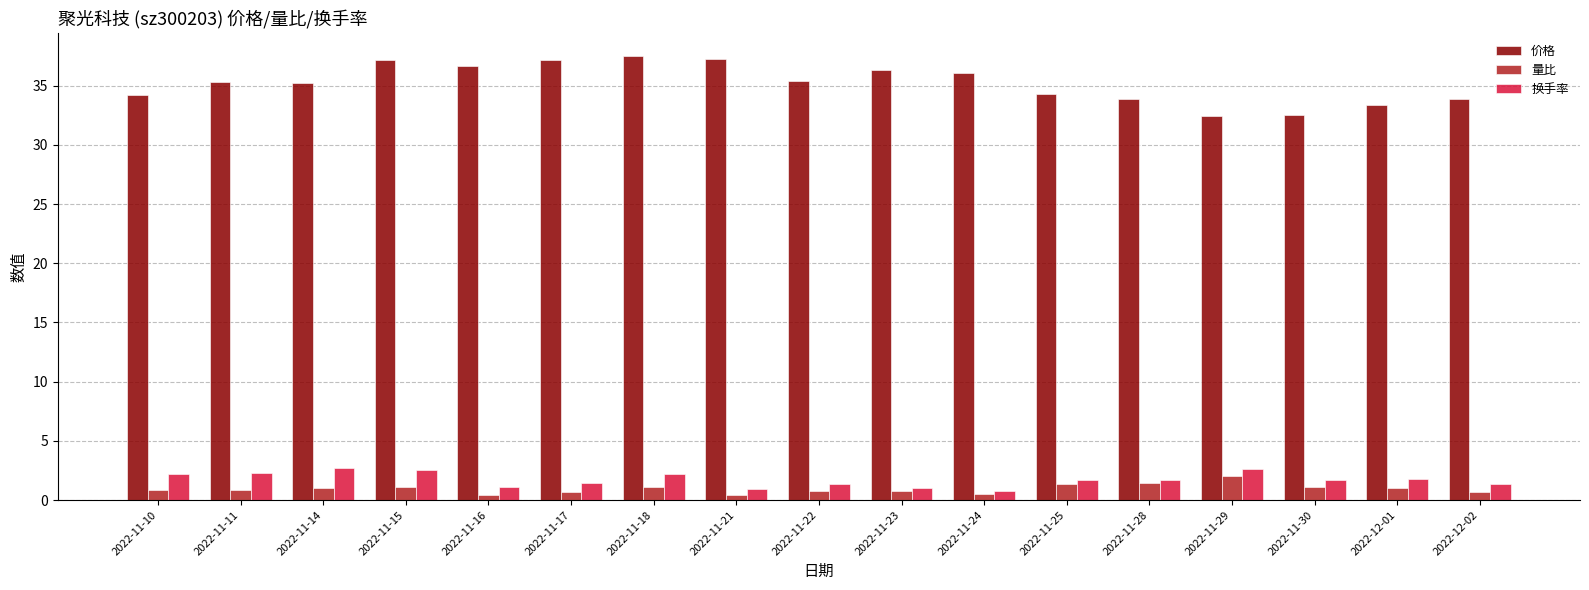

What is the average value of the 价格 series?

35.2